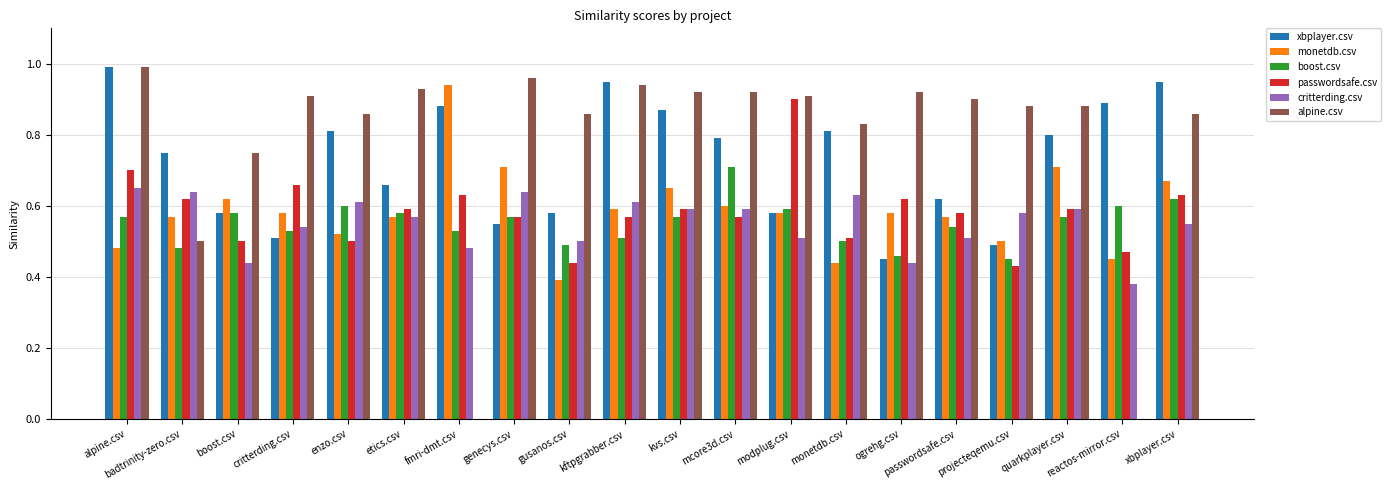

What is the sum of the xbplayer.csv values at enzo.csv and ogrehg.csv?

1.3